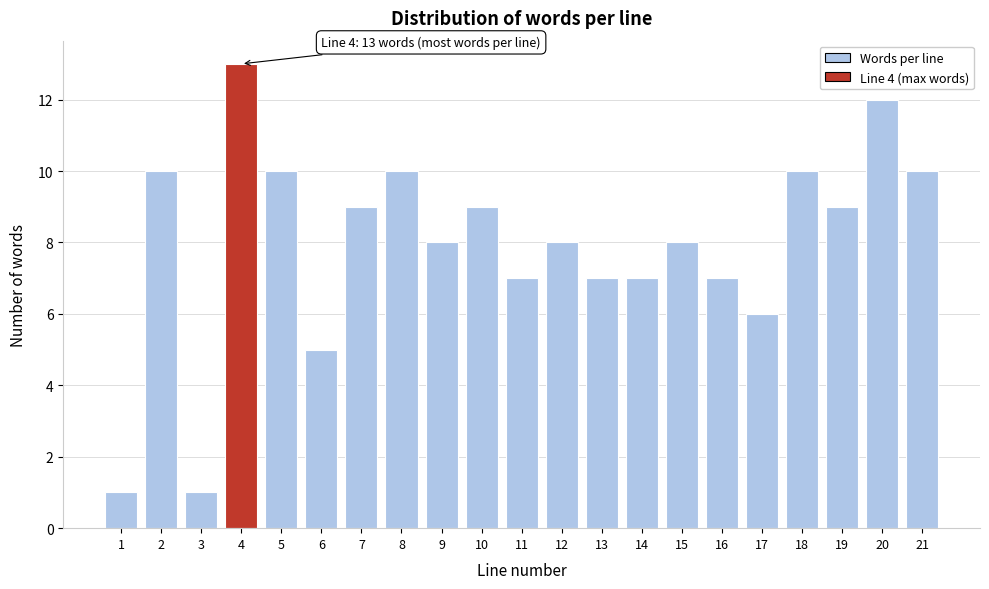

Reading left to right, transcribe all the data shown in this chart.

1=1	2=10	3=1	4=13	5=10	6=5	7=9	8=10	9=8	10=9	11=7	12=8	13=7	14=7	15=8	16=7	17=6	18=10	19=9	20=12	21=10